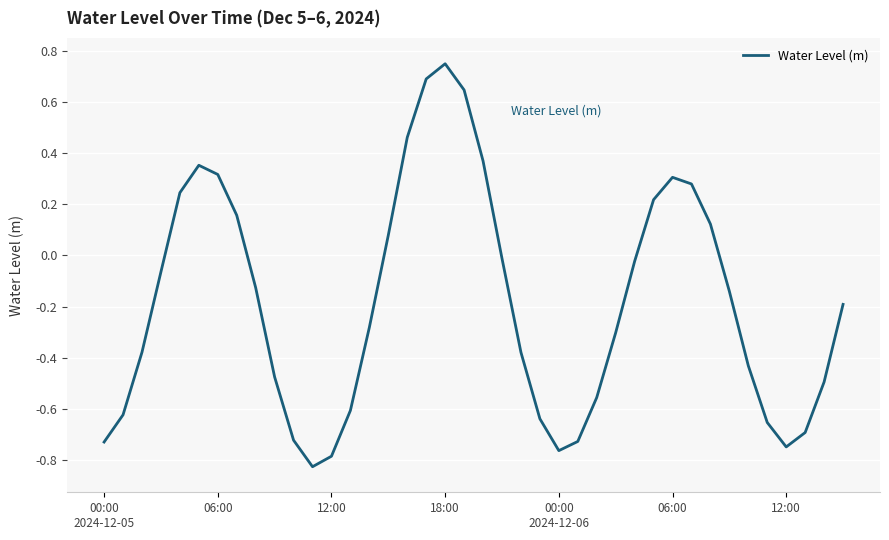

What is the difference between the maximum and minimum values?

1.6